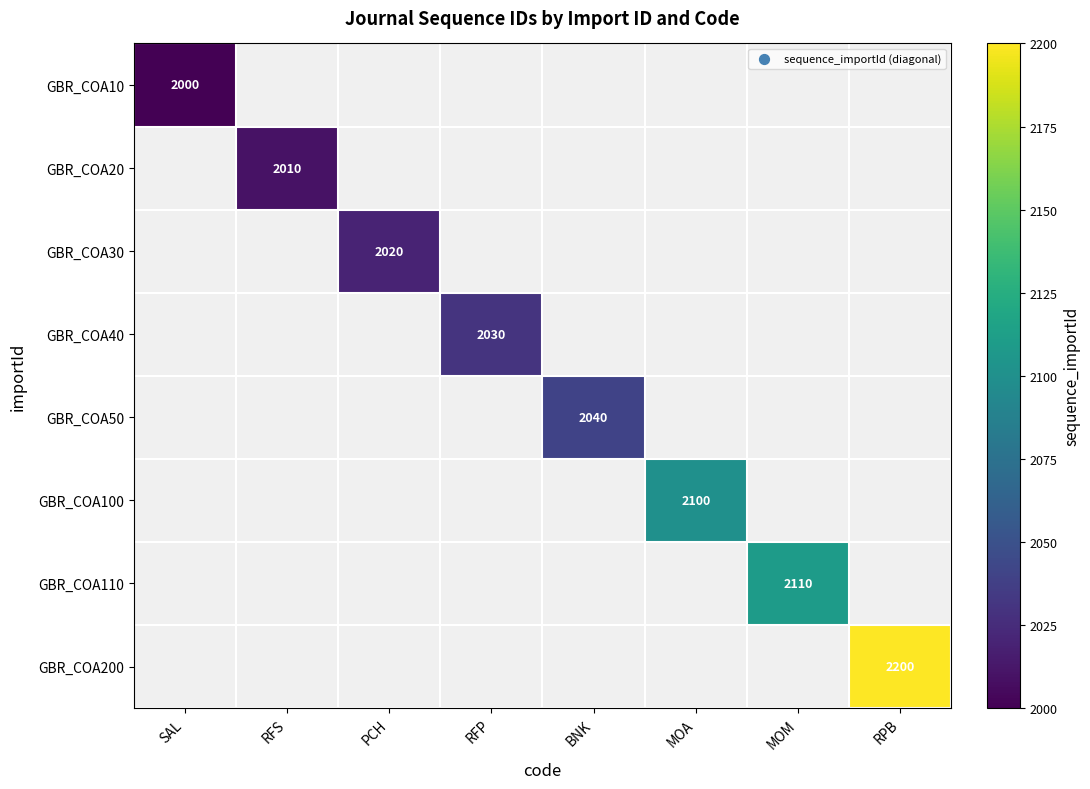

What is the maximum value shown in the chart?

2200.0